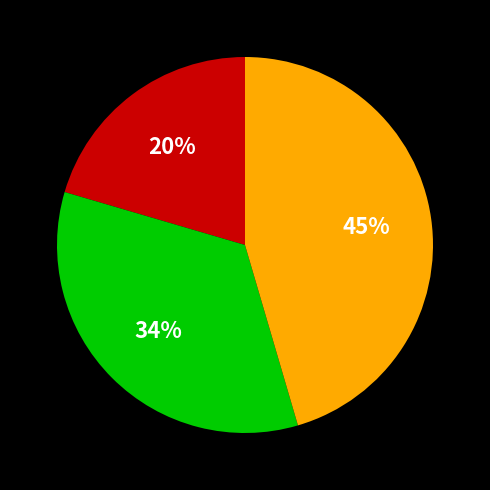

Does any single category account for the majority?

No